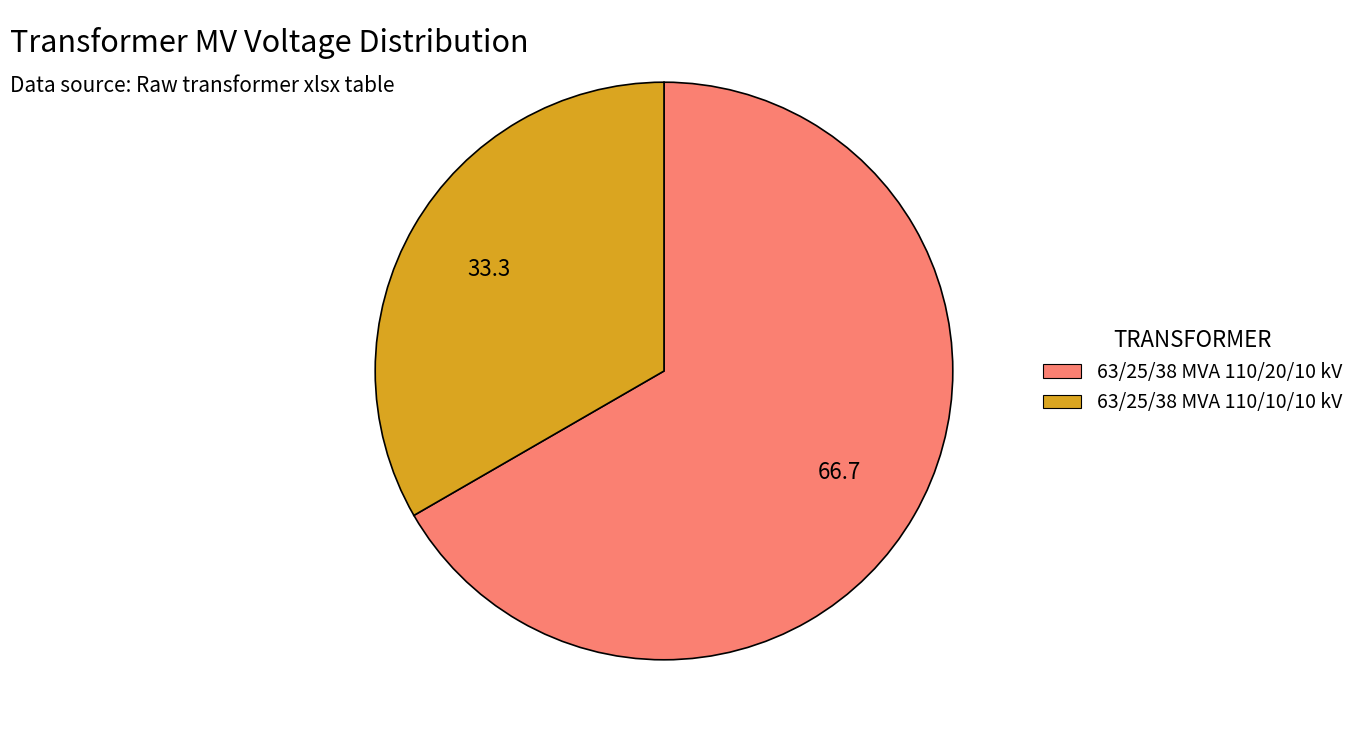

Is the sum of 63/25/38 MVA 110/20/10 kV and 63/25/38 MVA 110/10/10 kV greater than half?

Yes